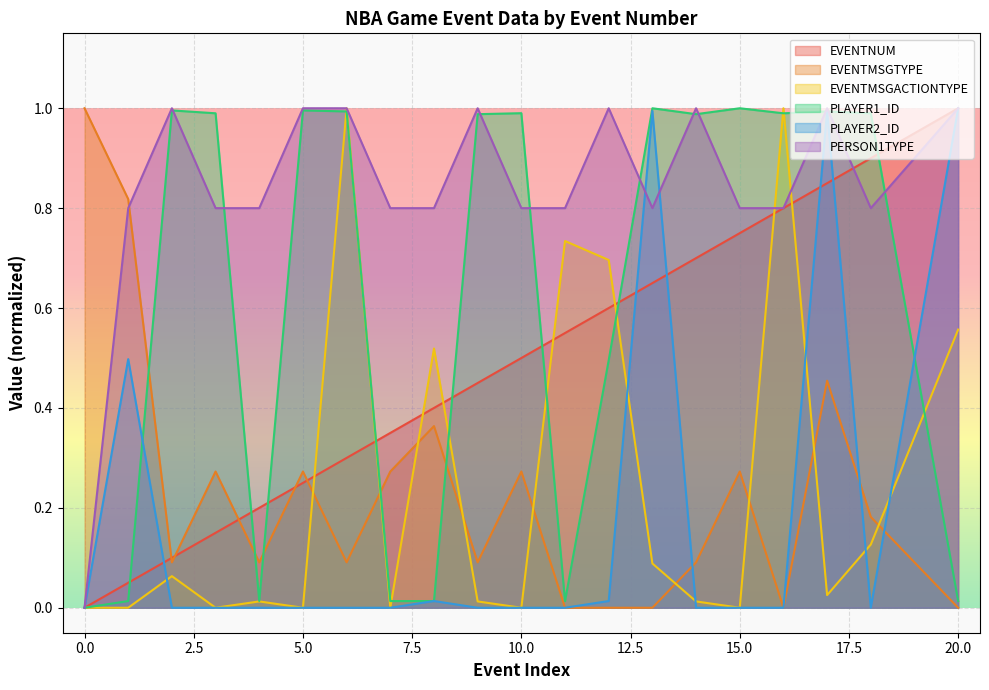

Read the EVENTMSGTYPE value at 2.

0.1